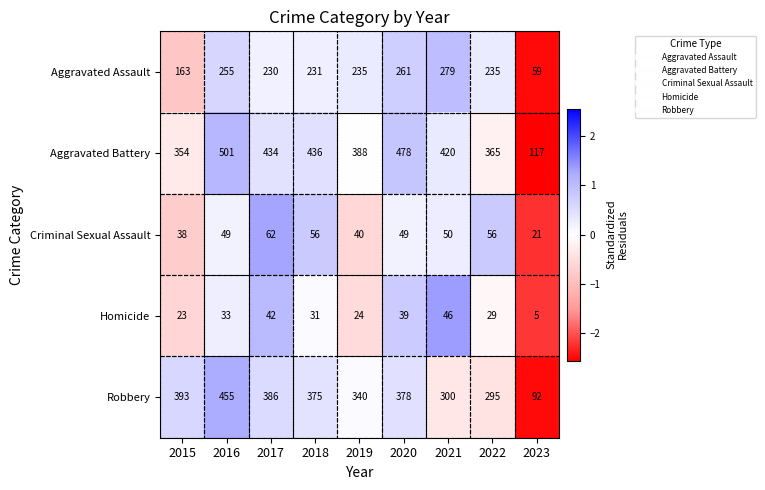

The Homicide series shows 23 at 2015. True or false?

True